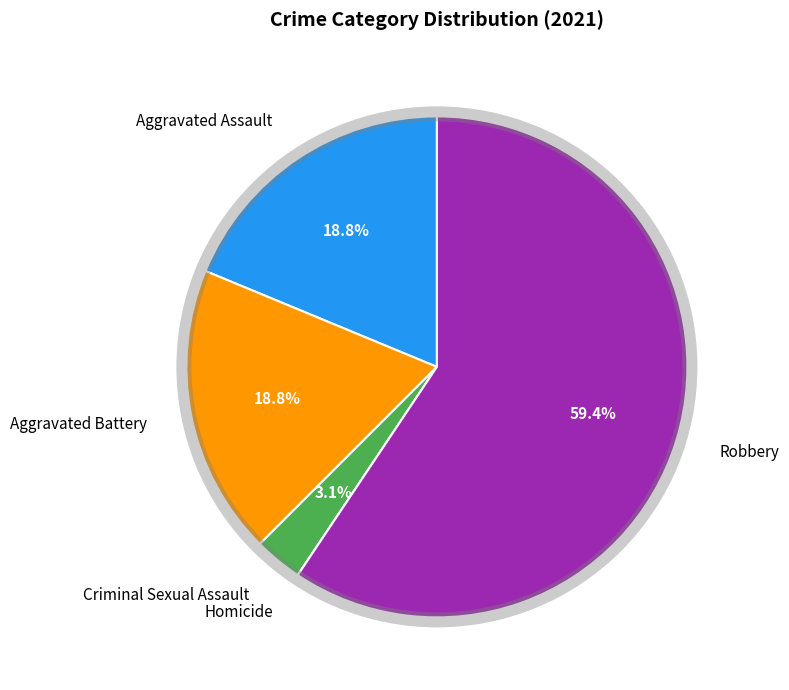

Which slice represents more than half of the pie?

Robbery